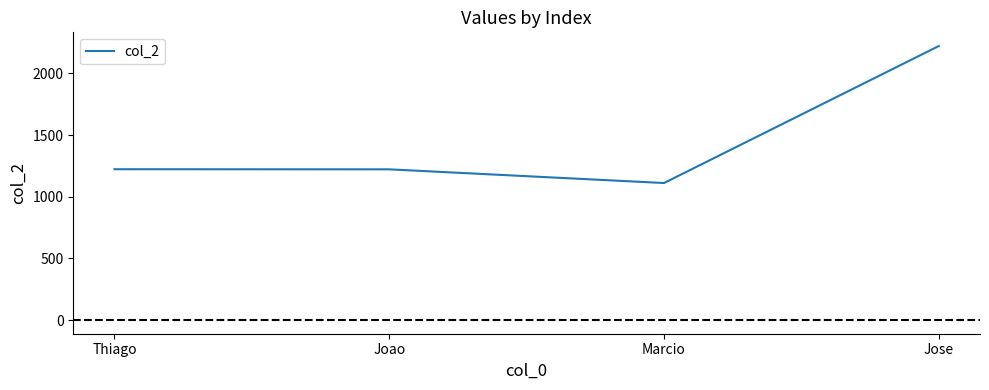

Count the number of data series in this chart.

1